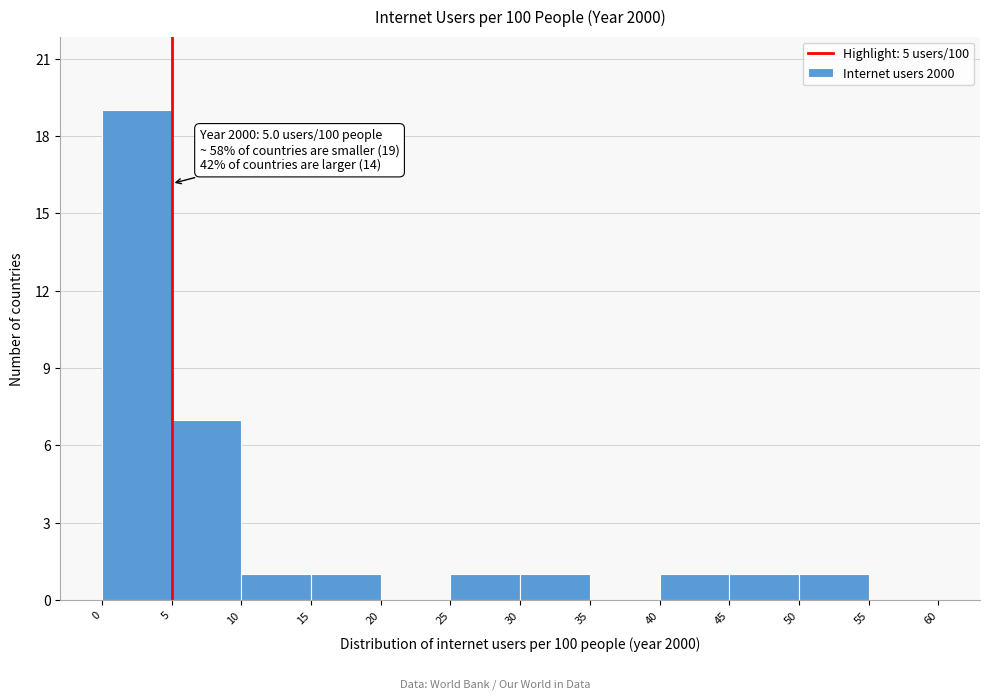

Which range on the x-axis has the tallest bar?

0 to 5